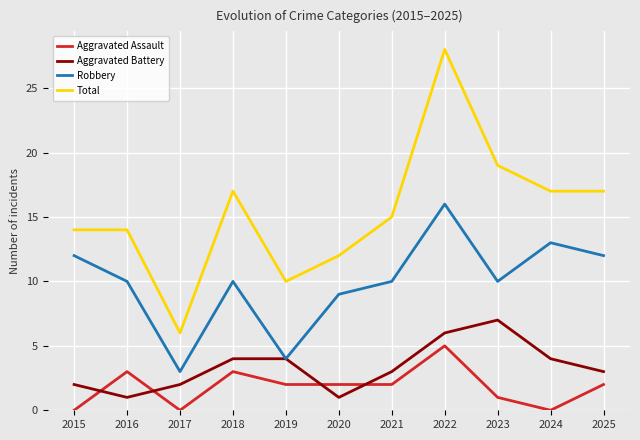

What is the average value of the Aggravated Battery series?

3